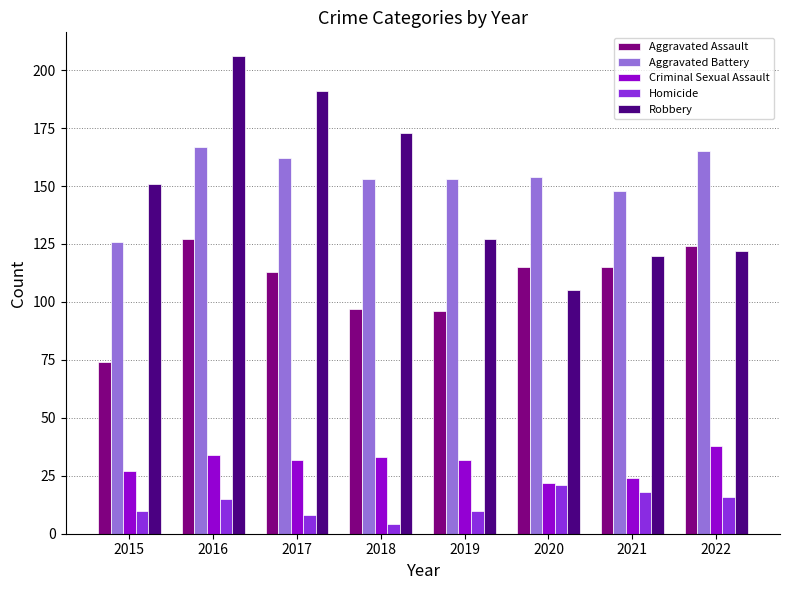

What is the average value of the Robbery series?

149